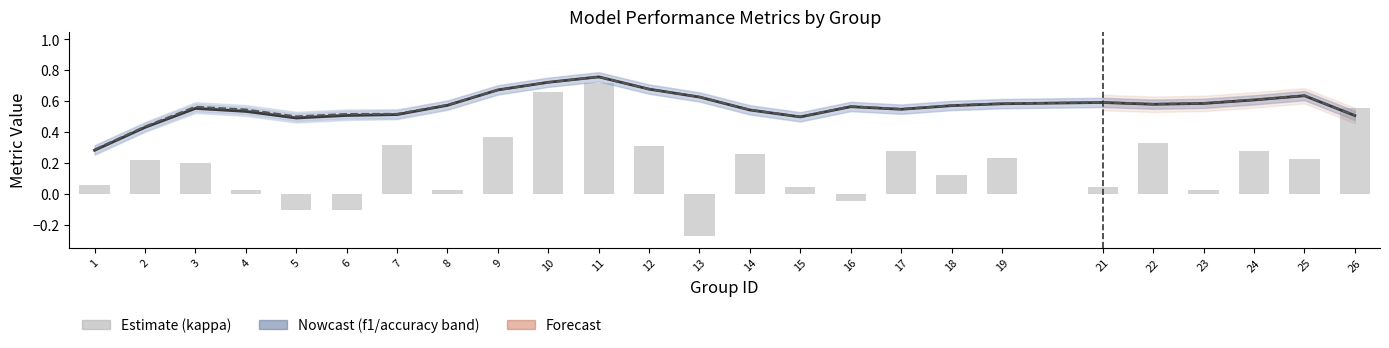

List the series in order of their peak value, highest first.

accuracy, f1, kappa